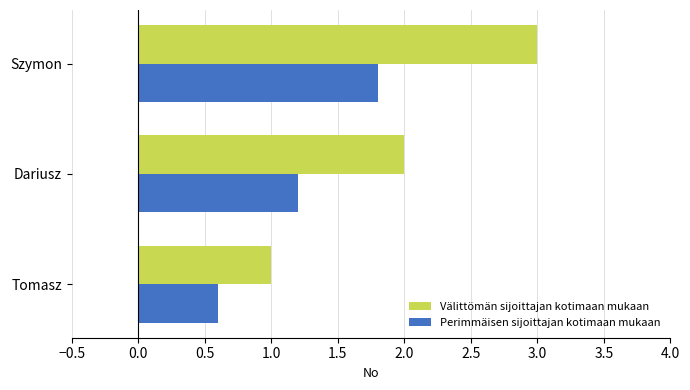

True or false: Välittömän sijoittajan kotimaan mukaan has a value of 2.7 at Dariusz.

False